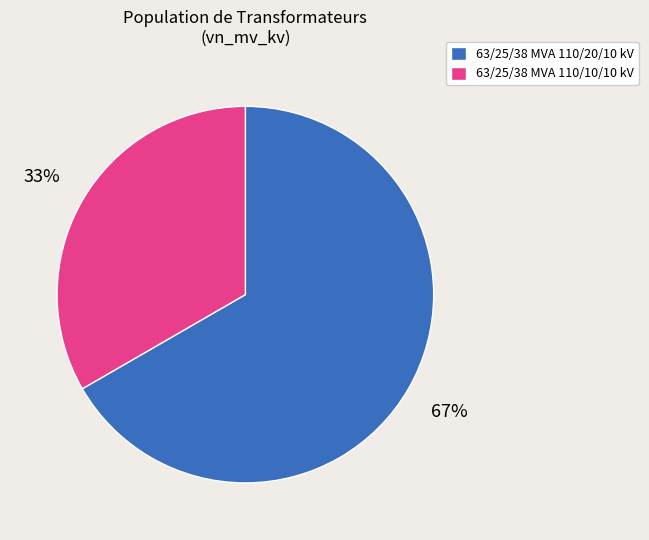

To the nearest percent, what percentage of the pie is 63/25/38 MVA 110/20/10 kV?

67%